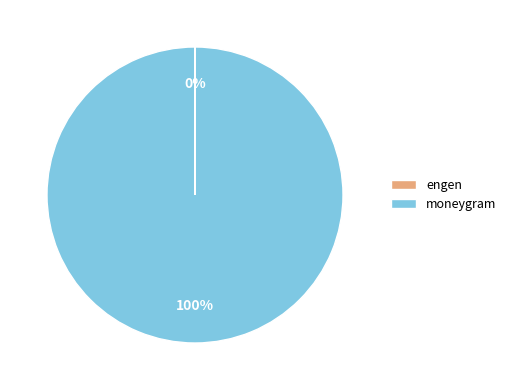

Is there a majority slice in this chart?

Yes